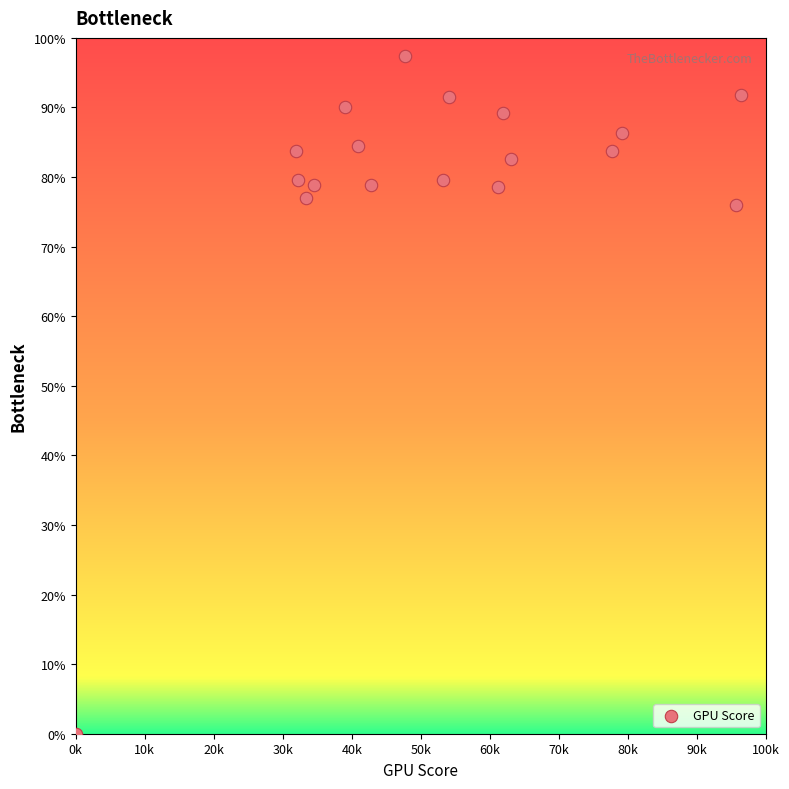

What Y value in the scatter plot is closest to 48?

75.9